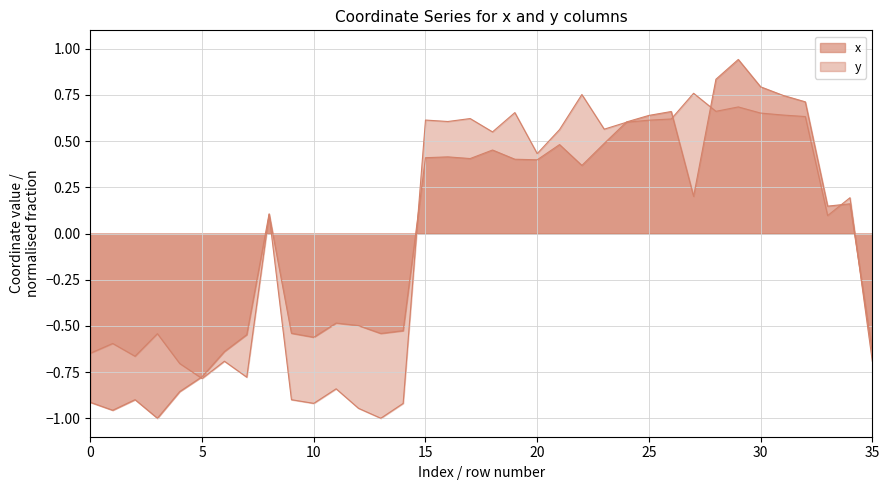

Where does the x series first go above 0?

8